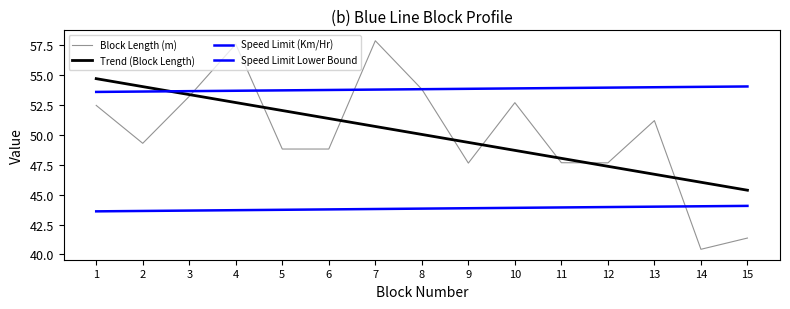

Where is Speed Limit Lower Bound nearest to the value 43?

1